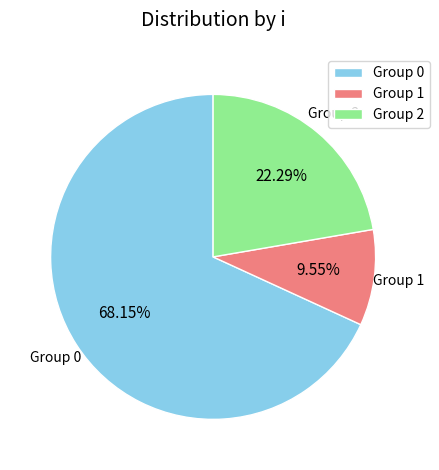

Count the number of slices in the pie.

3